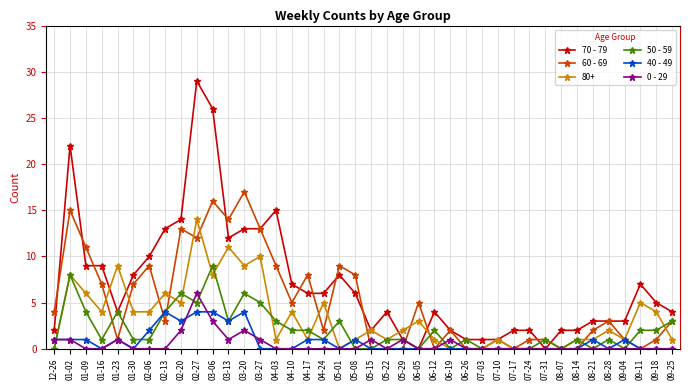

What are all the series names shown in the legend?

70 - 79, 60 - 69, 80+, 50 - 59, 40 - 49, 0 - 29